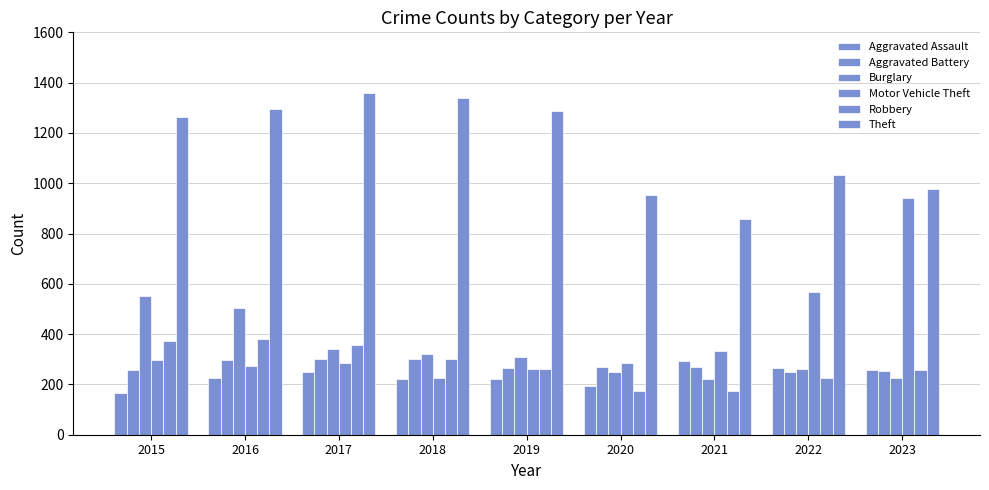

How many bars are there in total?

54